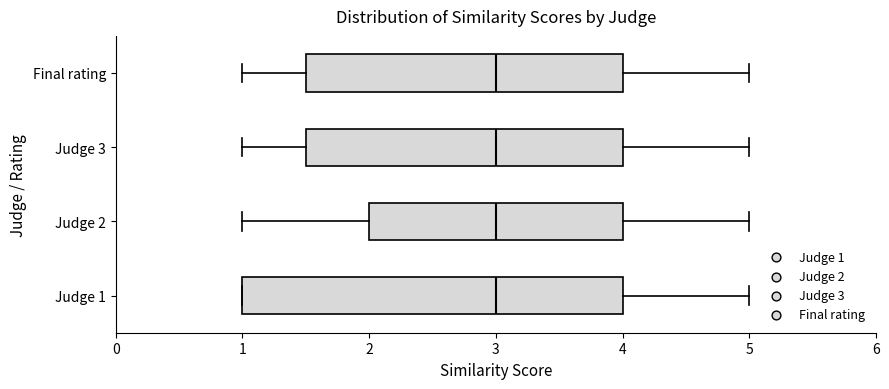

Reading bottom to top, transcribe this box plot: for each box, give where its median line is, the range the box spans, and where its two whiskers end, as read against the x-axis. The values are not printed on the chart, so give them approximately, as read against the axis.

Judge 1: median 3.0, box 1.0 to 4.0, whiskers 1.0 to 5.0
Judge 2: median 3.0, box 2.0 to 4.0, whiskers 1.0 to 5.0
Judge 3: median 3.0, box 1.5 to 4.0, whiskers 1.0 to 5.0
Final rating: median 3.0, box 1.5 to 4.0, whiskers 1.0 to 5.0